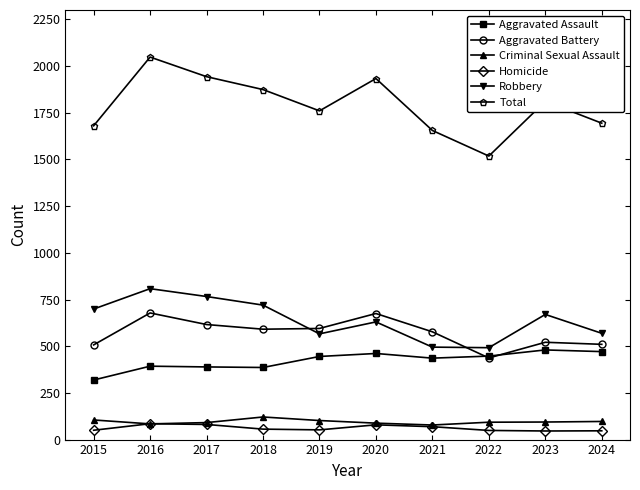

True or false: Homicide and Aggravated Assault cross at least once.

False